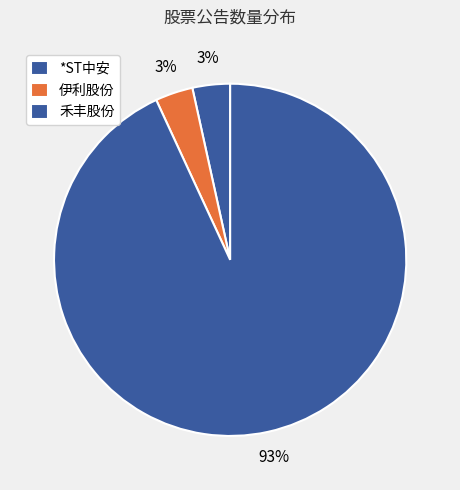

How many slices are in this pie chart?

3